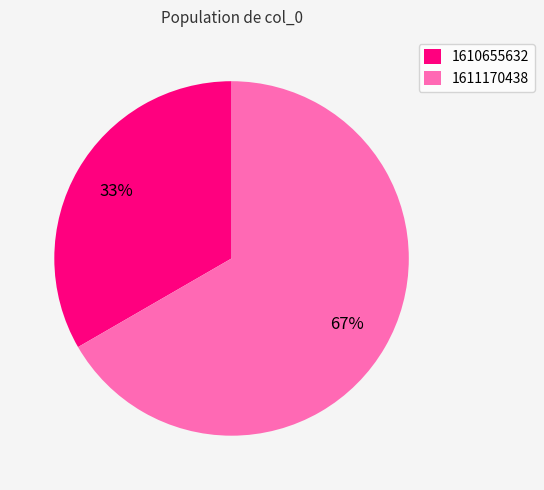

Rank the categories by value from highest to lowest.

1611170438, 1610655632